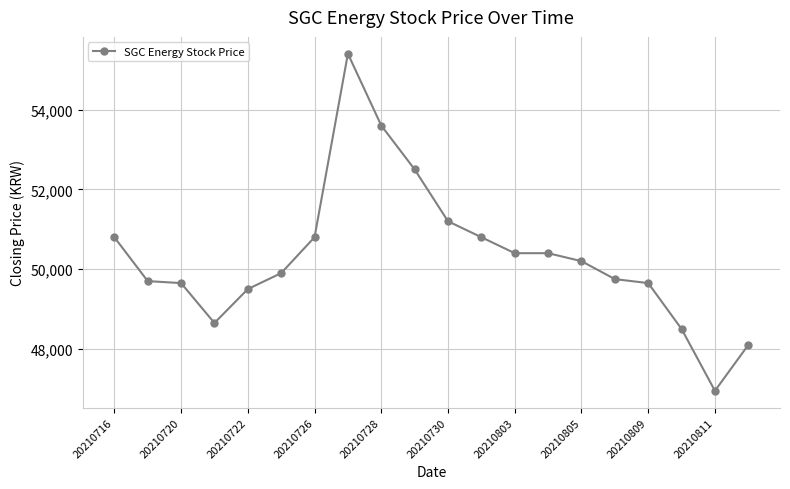

True or false: there are more than 0 points higher than both neighbors.

True